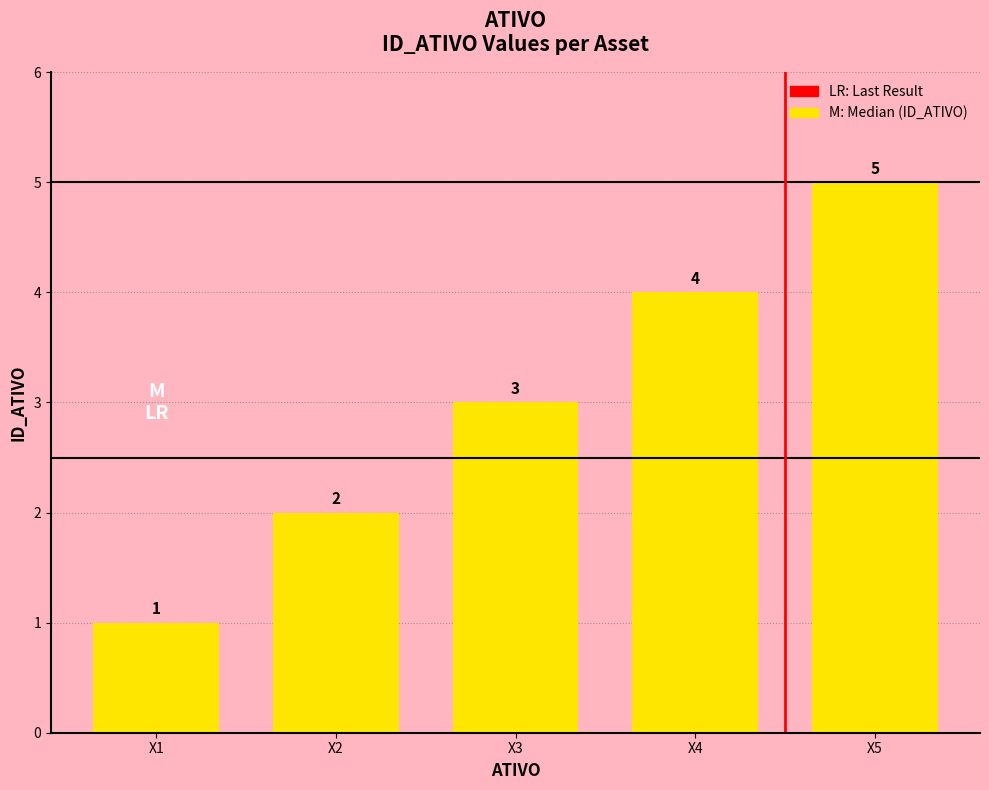

What is the difference between the maximum and minimum values?

4